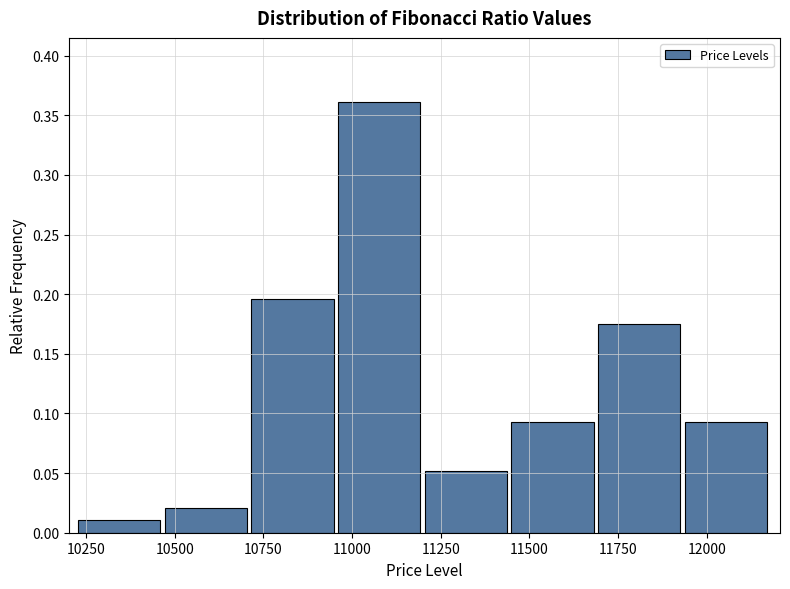

How tall is the bar that spans 10950 to 11200 on the x-axis? Neither the bar edges nor the heights are printed on the chart, so give them approximately, as read against the axes.

0.360